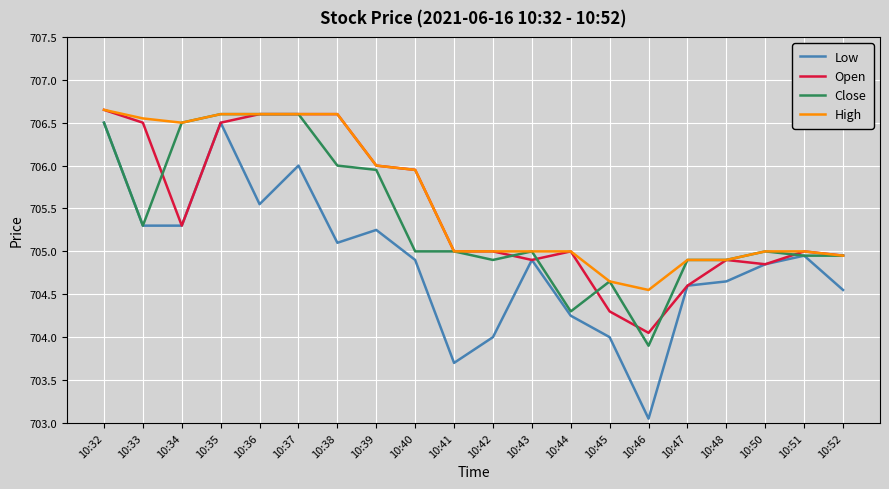

What are all the series names shown in the legend?

Low, Open, Close, High